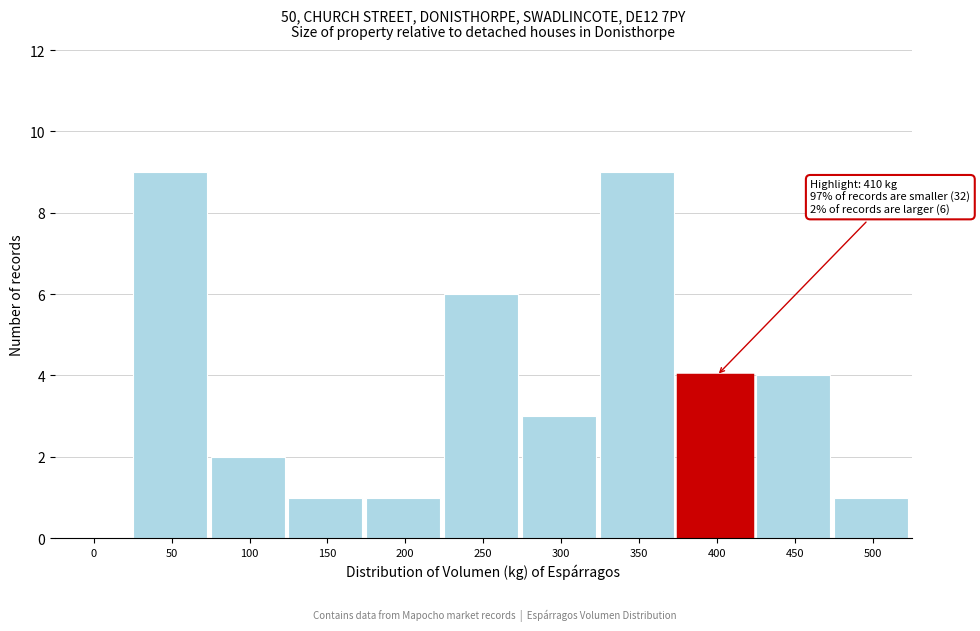

Reading right to left, extract all data points from this chart.

500=1	450=4	400=4	350=9	300=3	250=6	200=1	150=1	100=2	50=9	0=0